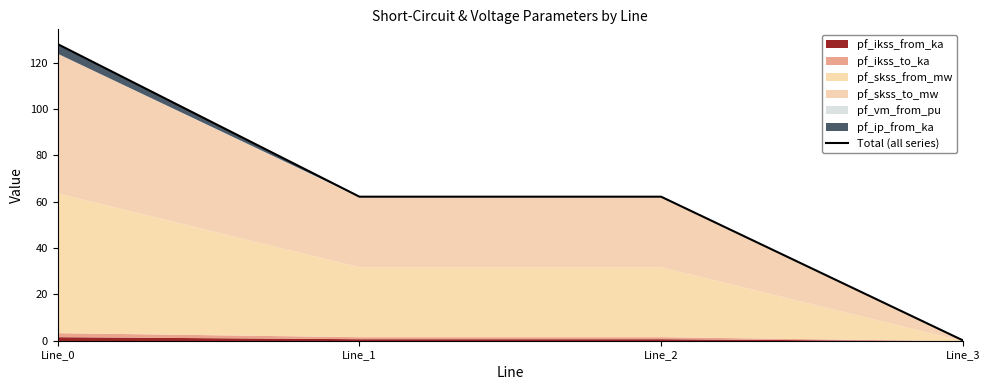

What is the sum of all values?

252.5